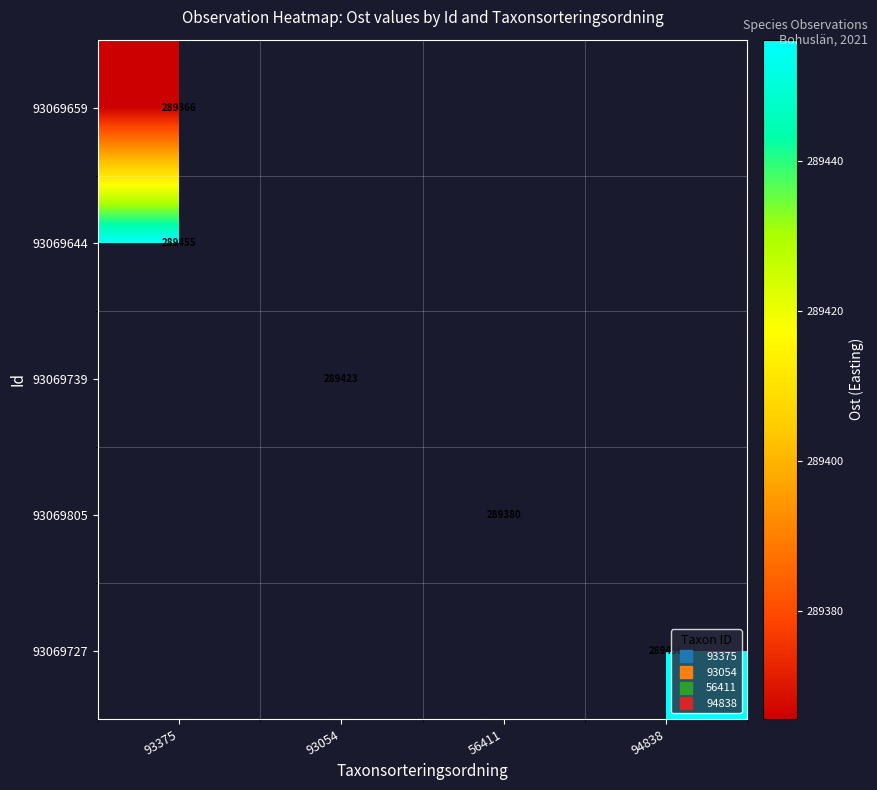

How many series are shown in this chart?

5